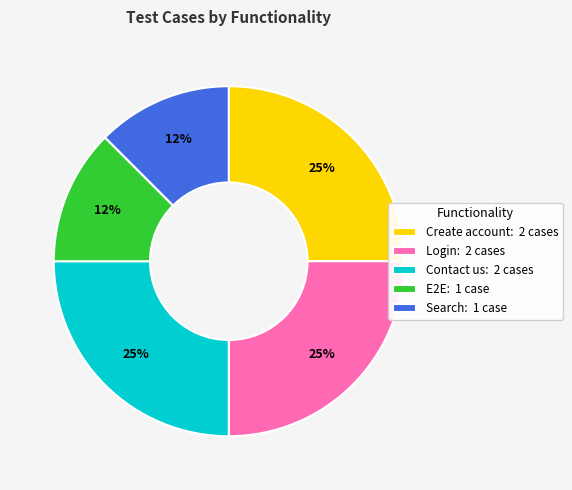

Does E2E represent more than half of the total?

No